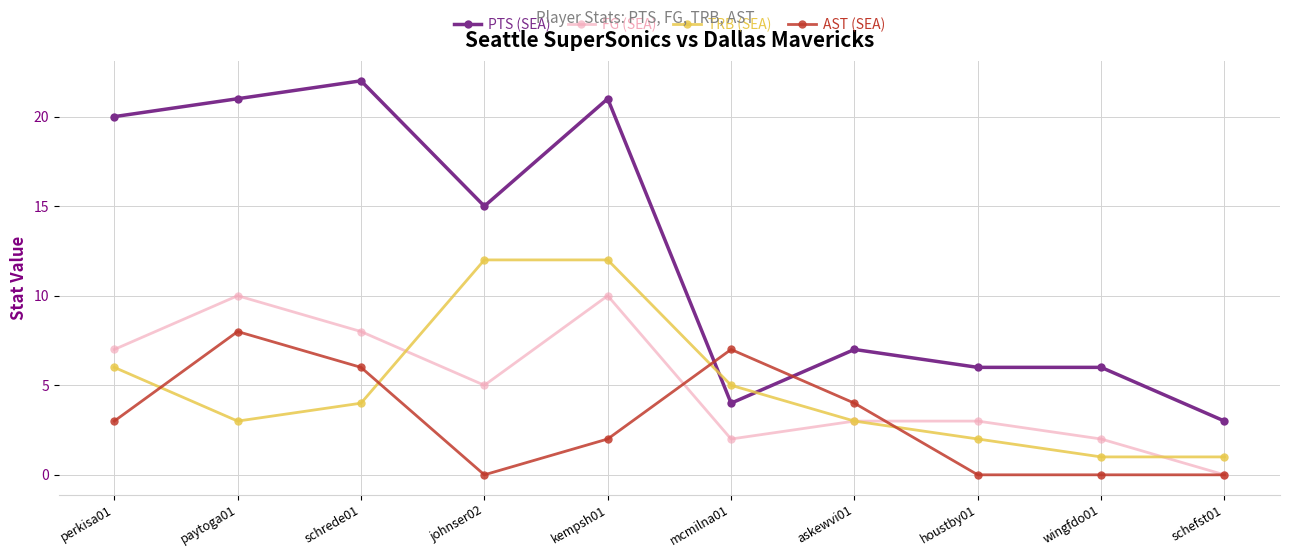

What is the greatest value displayed?

22